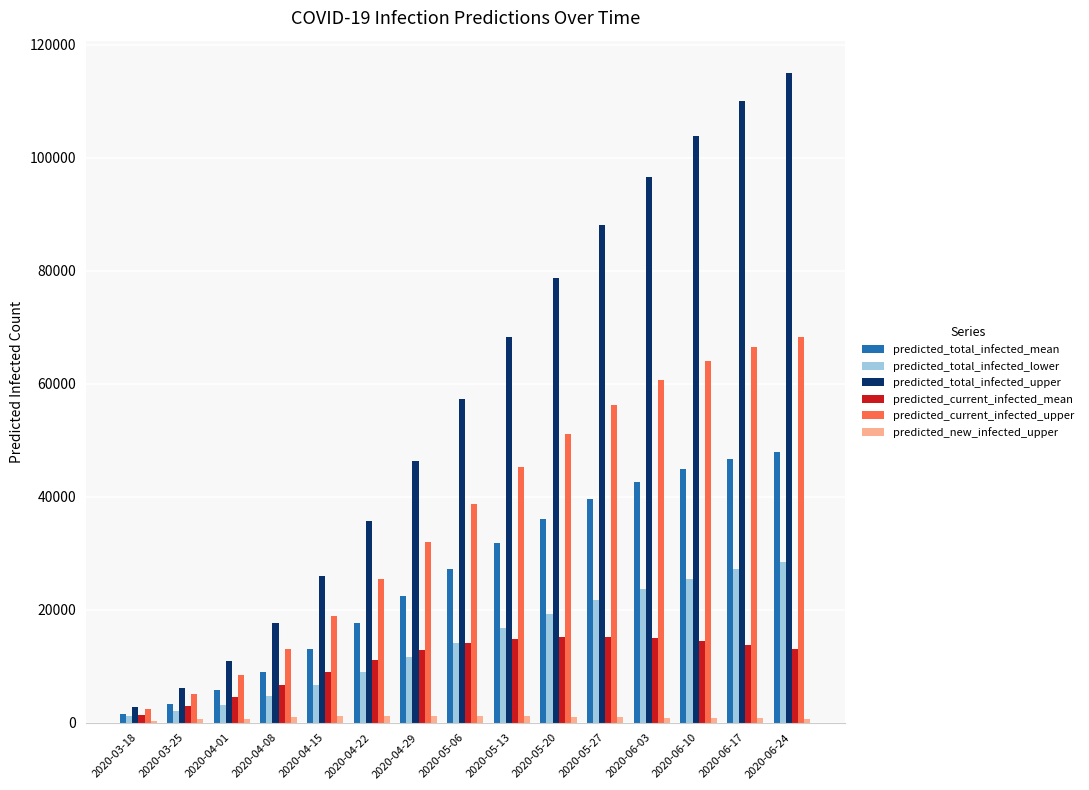

The value of predicted_current_infected_mean at 2020-04-22 is 18941. True or false?

False